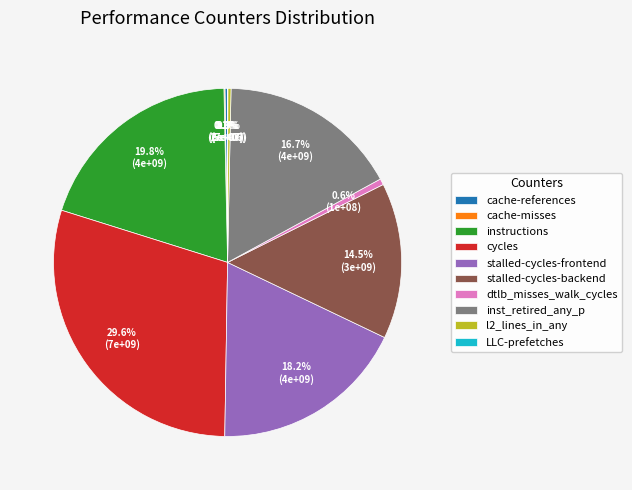

Is it true that stalled-cycles-frontend is 18% of the pie?

True